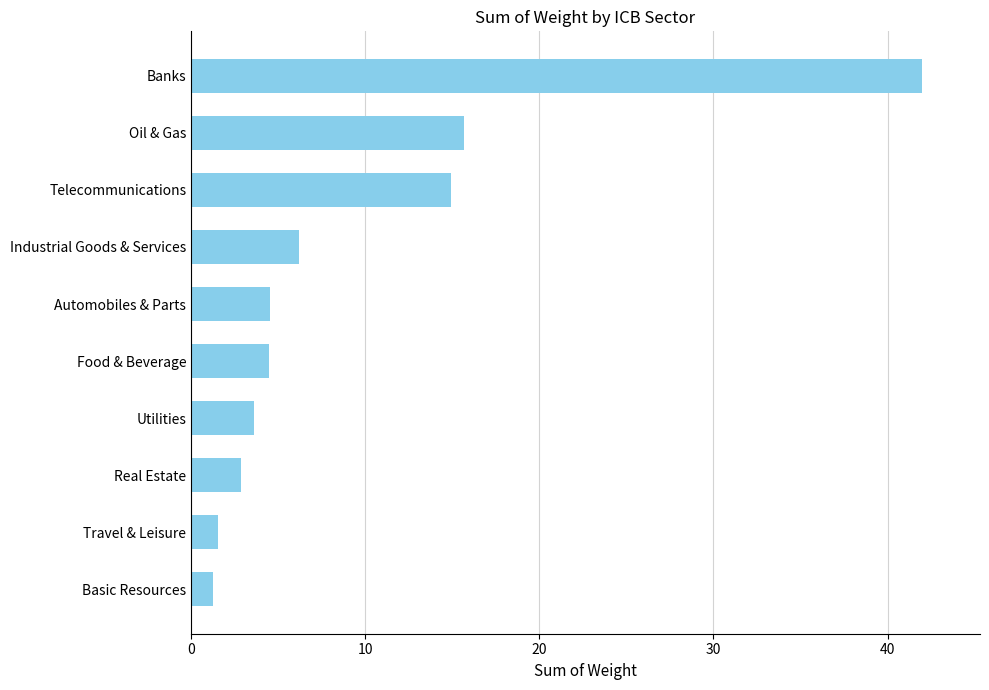

How many bars are there in total?

10